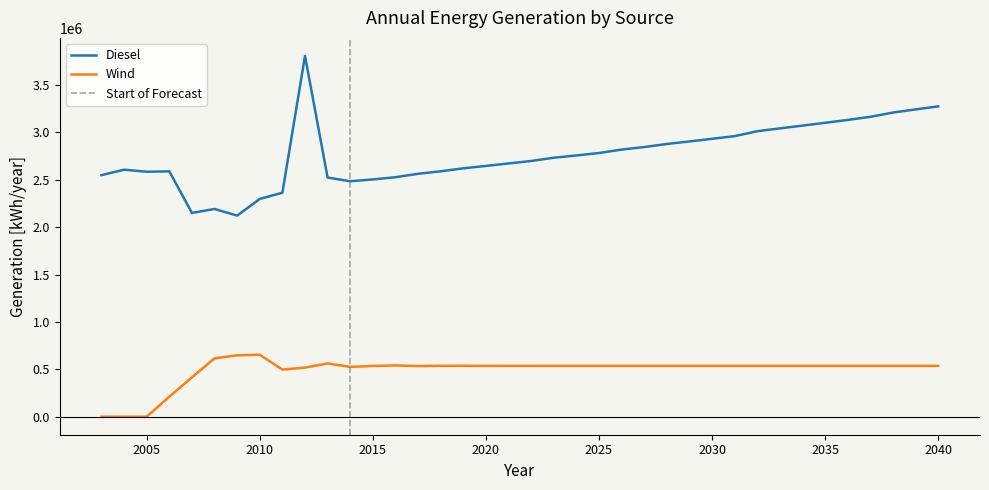

True or false: Wind and Diesel cross at least once.

False